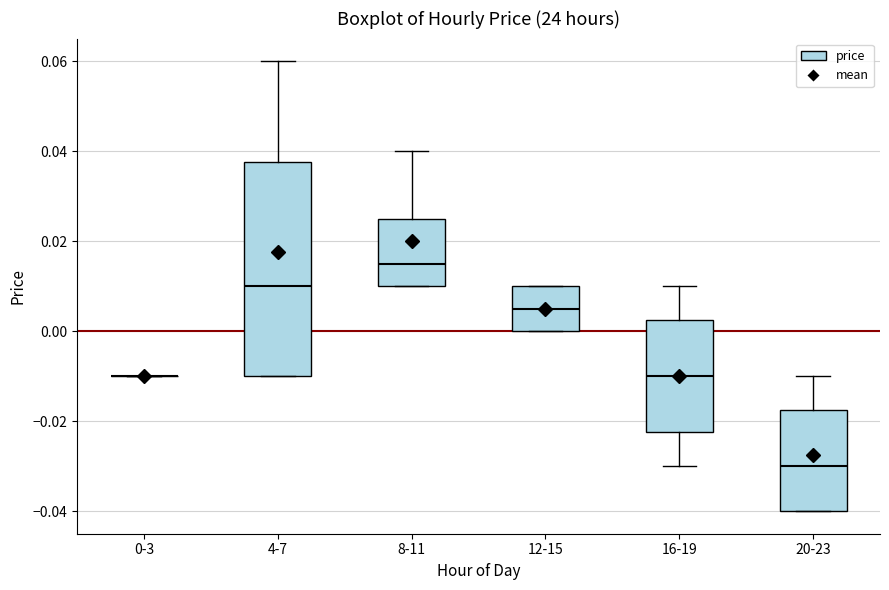

Where is the lower edge of the box for 4-7 on the y-axis? The values are not printed on the chart, so give them approximately, as read against the axis.

-0.010